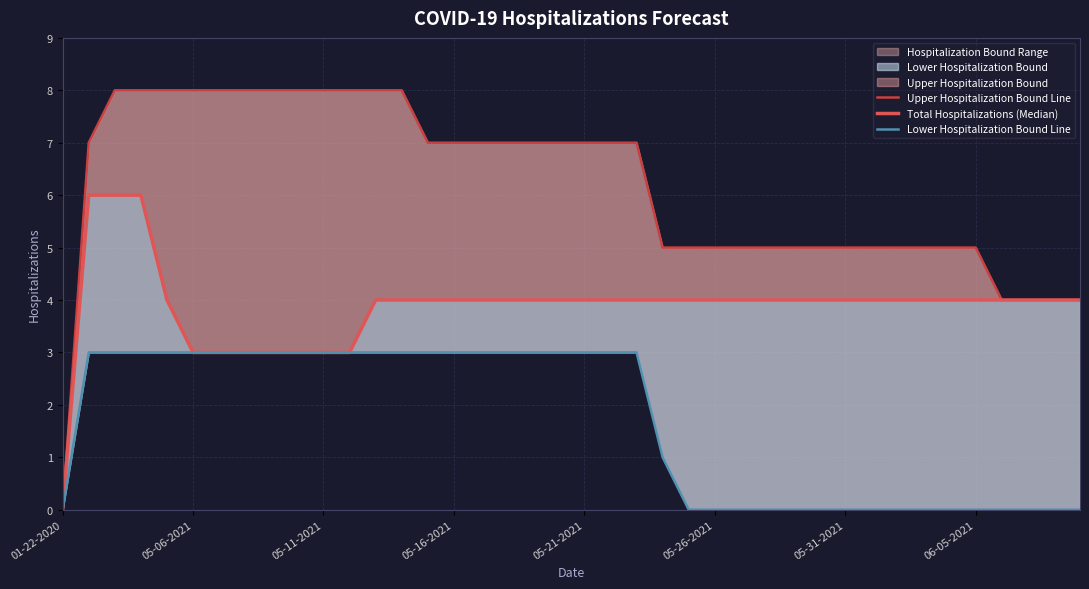

Is it true that Lower Hospitalization Bound Line equals 0 at 06-05-2021?

True